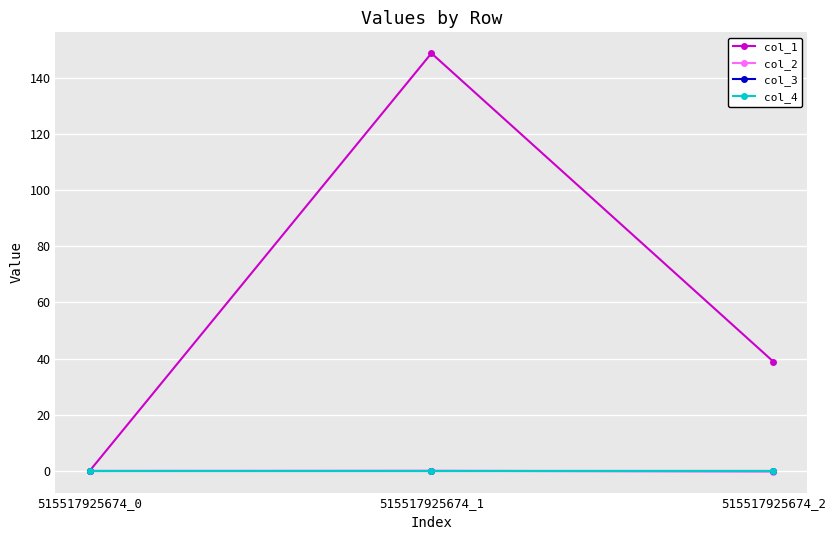

Is the value of col_4 at 515517925674_0 greater than the value of col_3 at 515517925674_1?

No